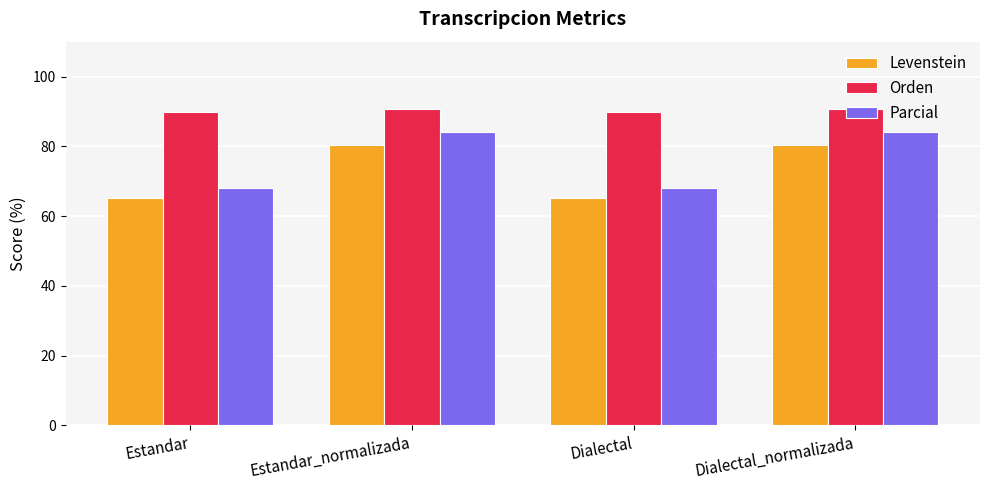

What is the label of the 3rd bar from the right?

Estandar_normalizada